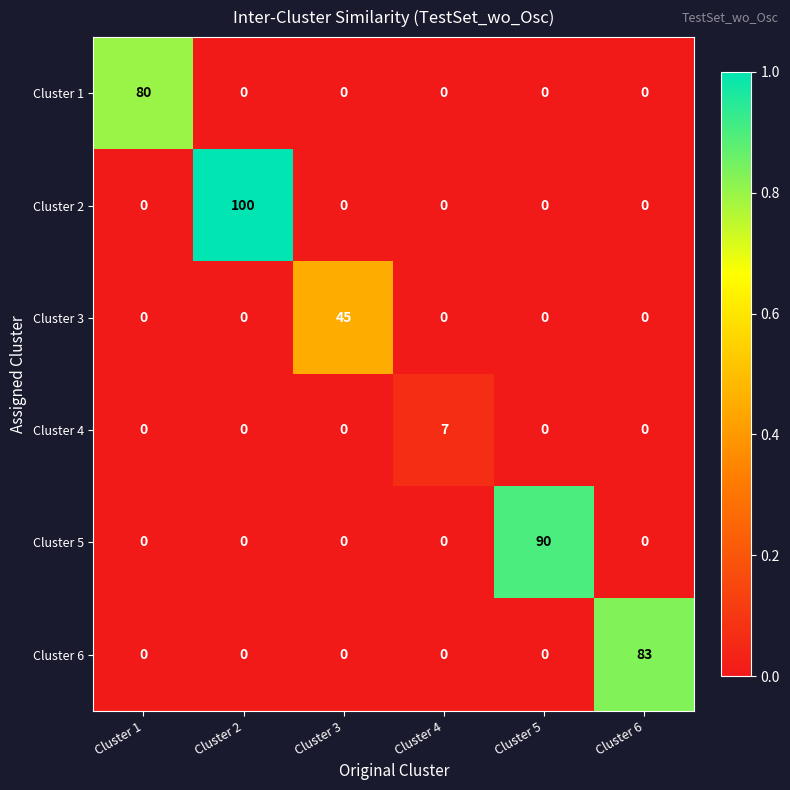

True or false: Cluster 5 has a value of -55 at Cluster 3.

False